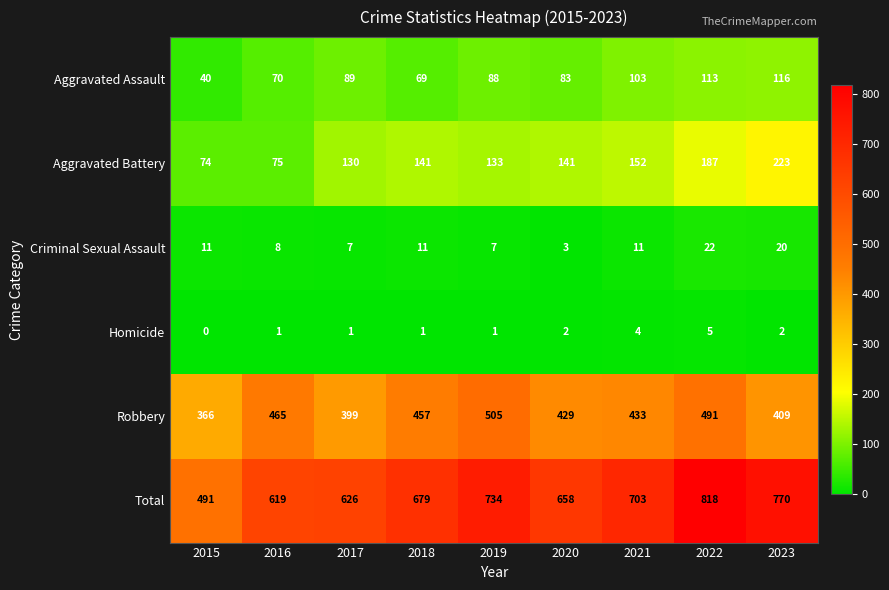

Which series changed the most between 2016 and 2020?

Aggravated Battery